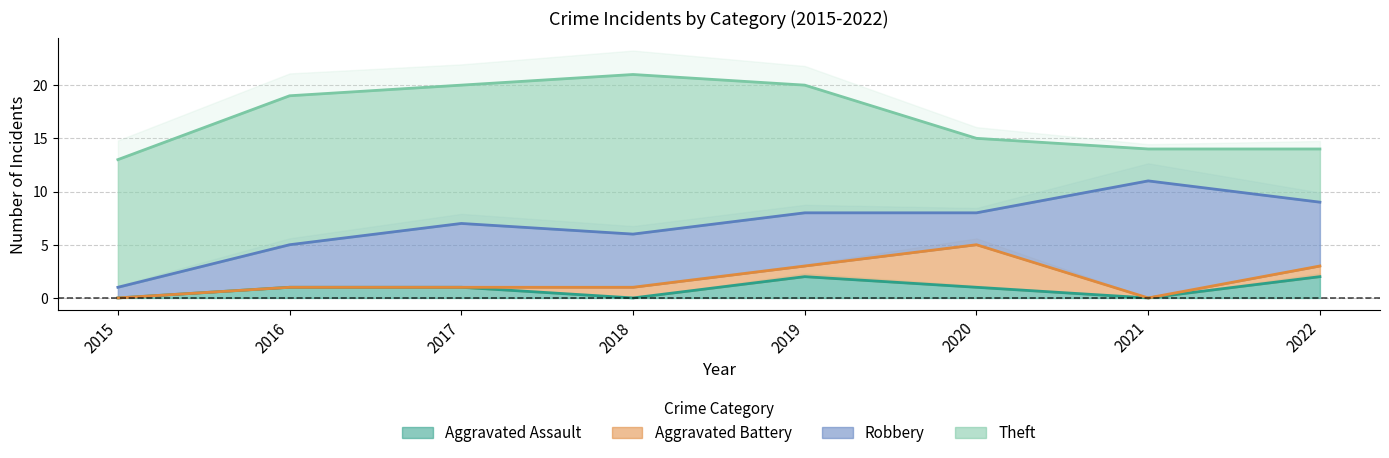

Does the chart display data point markers on the line(s)?

No